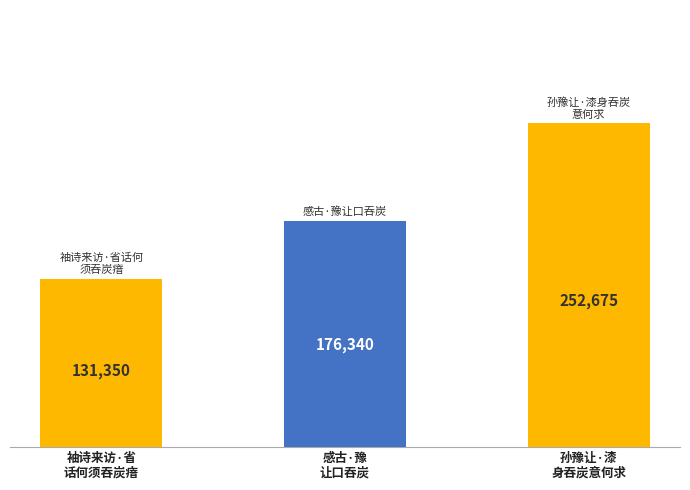

What is the difference between the maximum and second lowest values?

76335